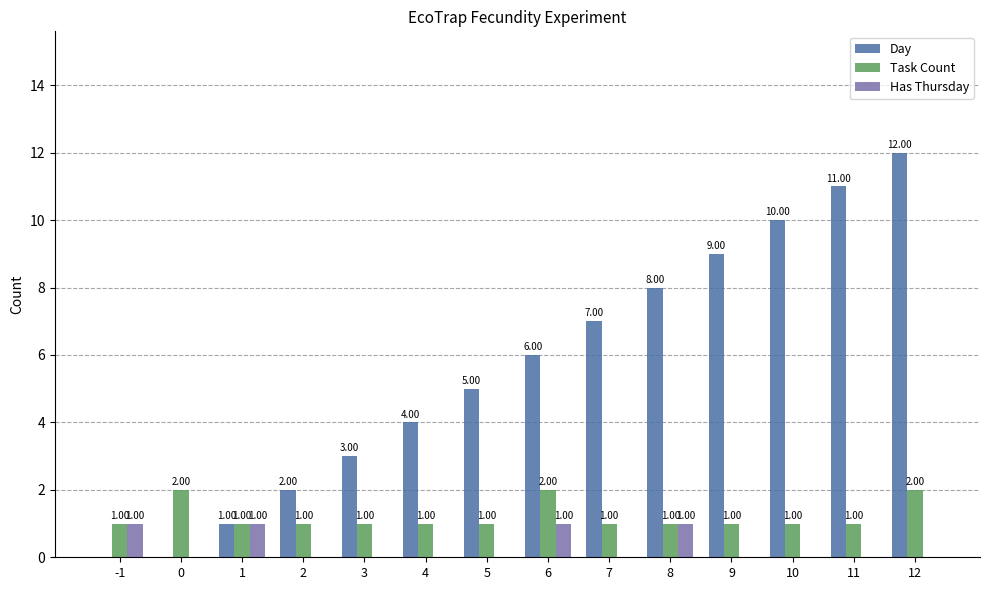

What are all the series names shown in the legend?

Day, Task Count, Has Thursday